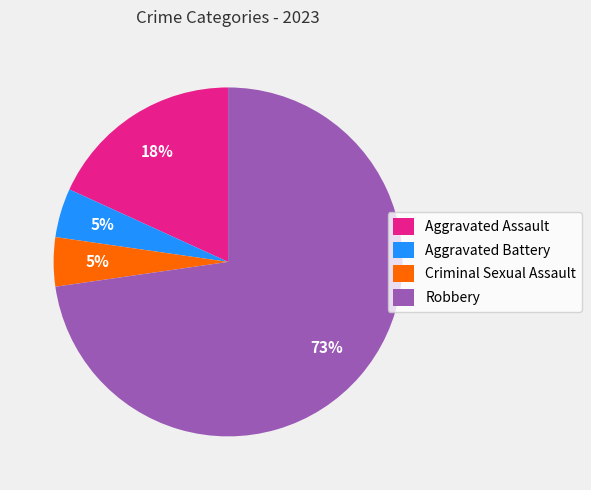

Is it true that Aggravated Battery is 5% of the pie?

True